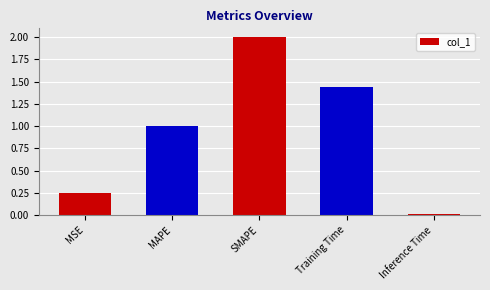

What position from the right is MAPE?

4